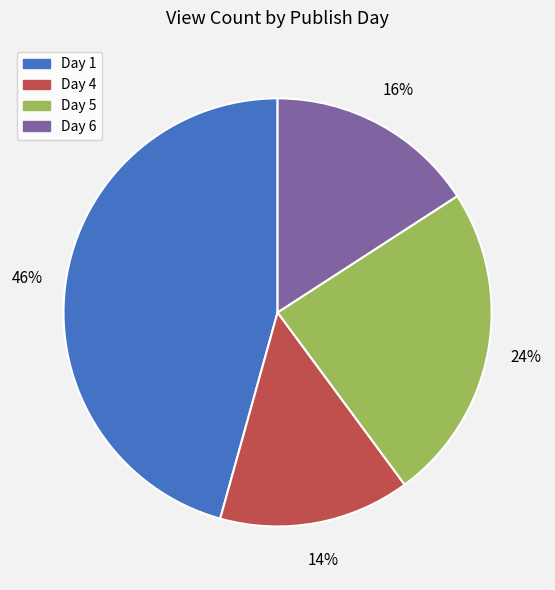

Does Day 1 represent more than half of the total?

No